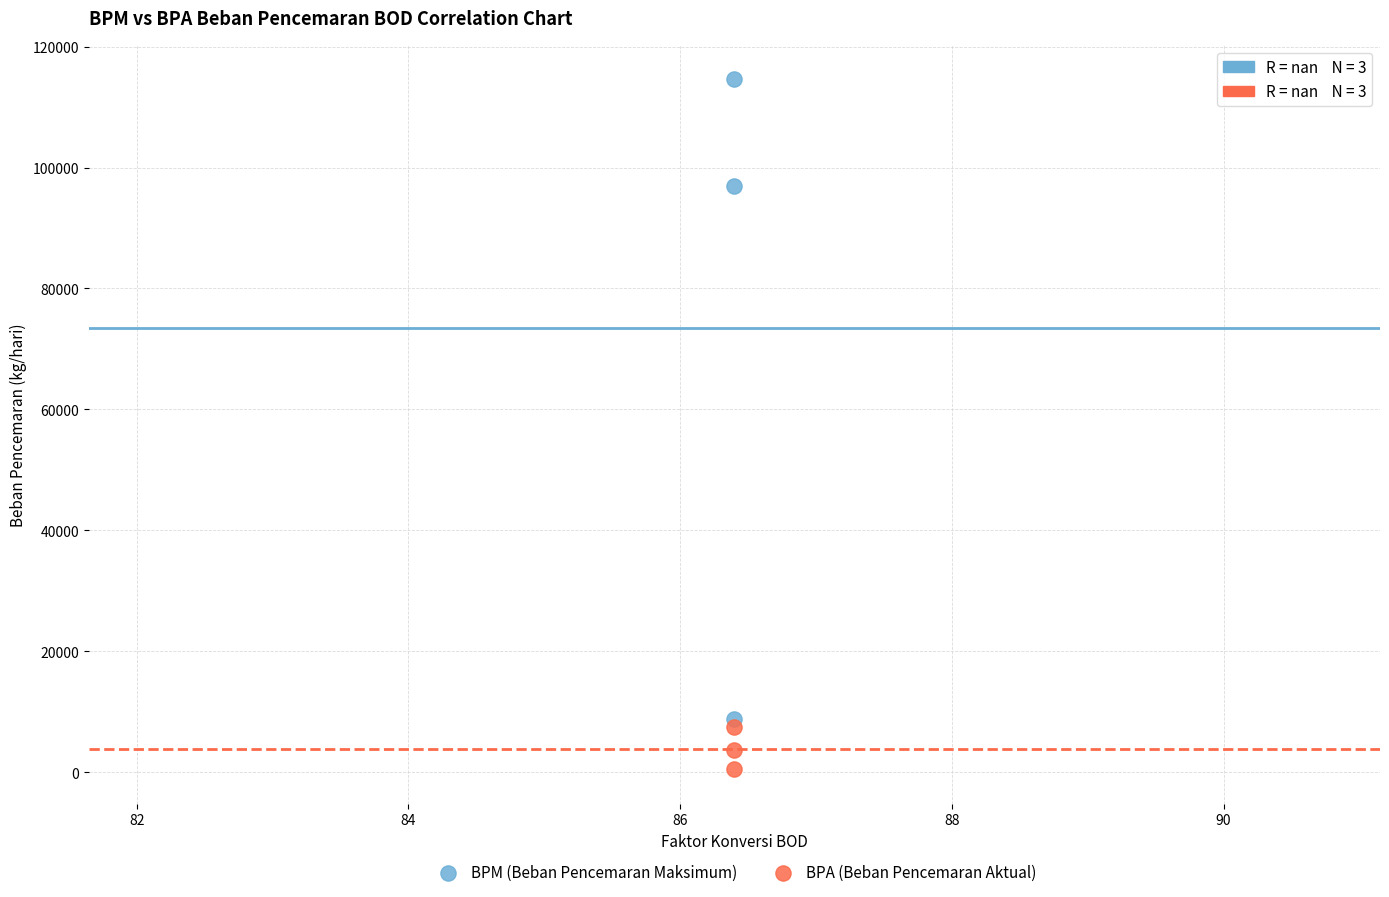

In the BPM (Beban Pencemaran Maksimum) series, what Y value is closest to 61689?

96940.8